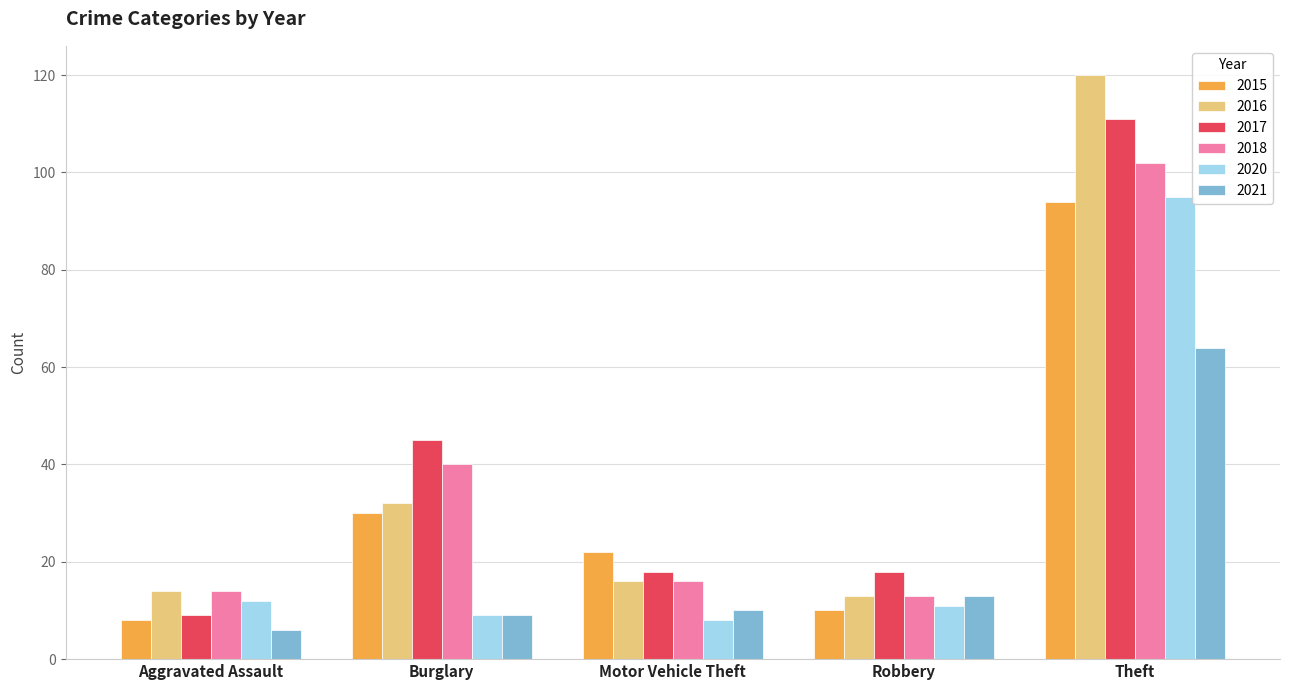

What is the minimum value for 2020?

8